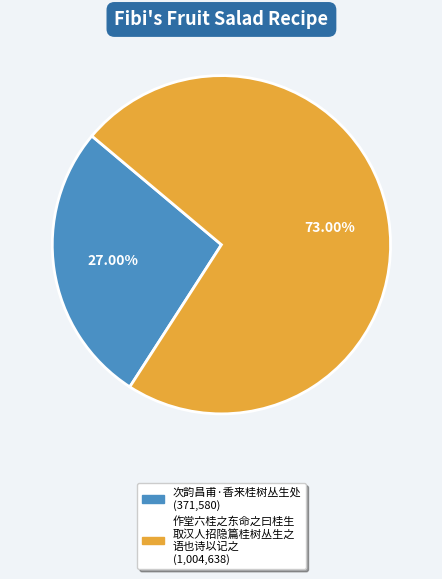

Is there a majority slice in this chart?

Yes